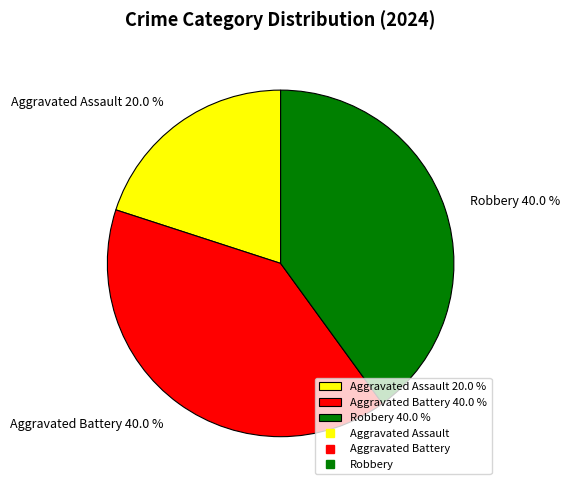

How many slices are in this pie chart?

3